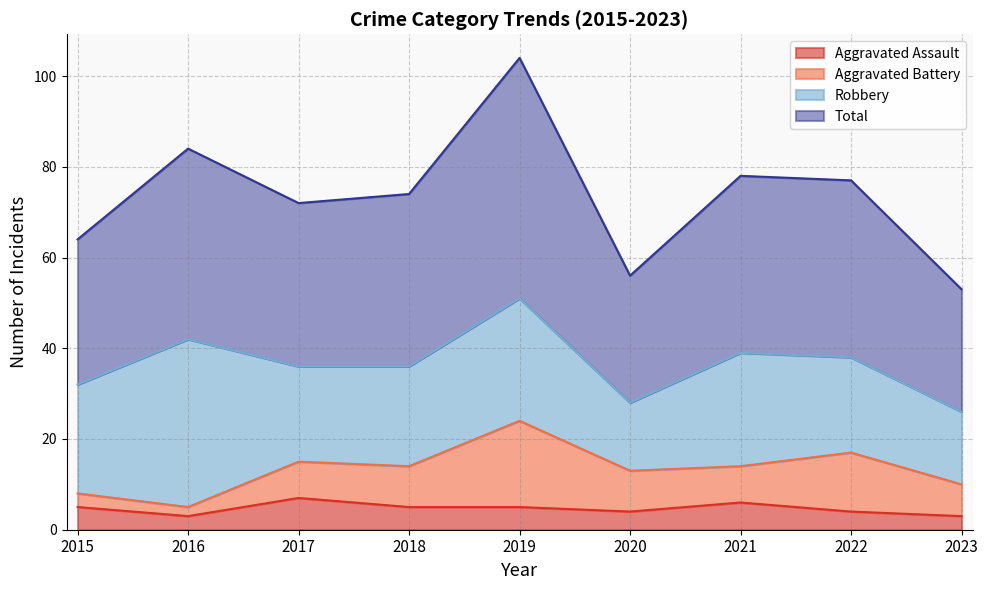

What is the difference between the maximum and second lowest values in the Aggravated Assault series?

4